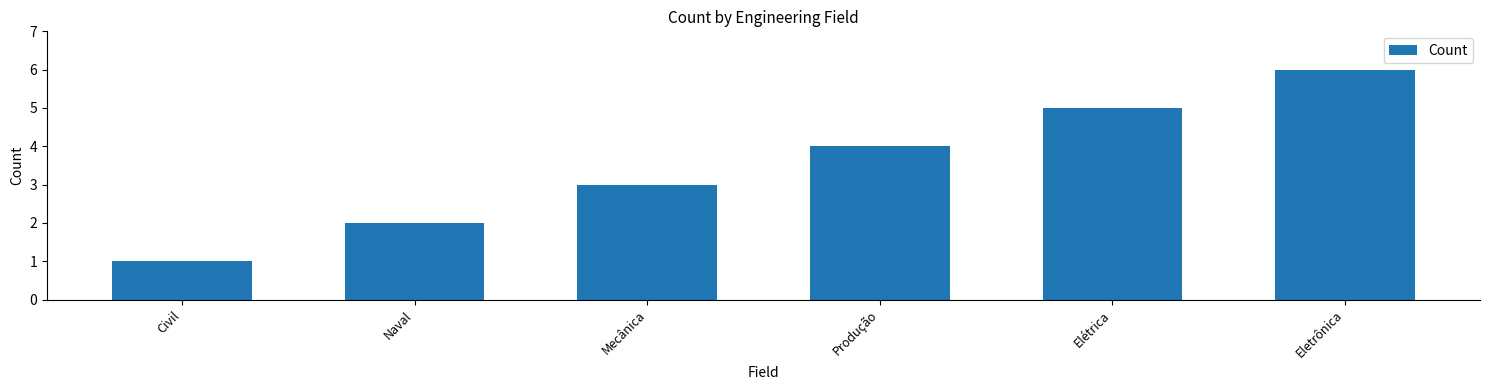

The chart shows a value of 5 at Elétrica. True or false?

True